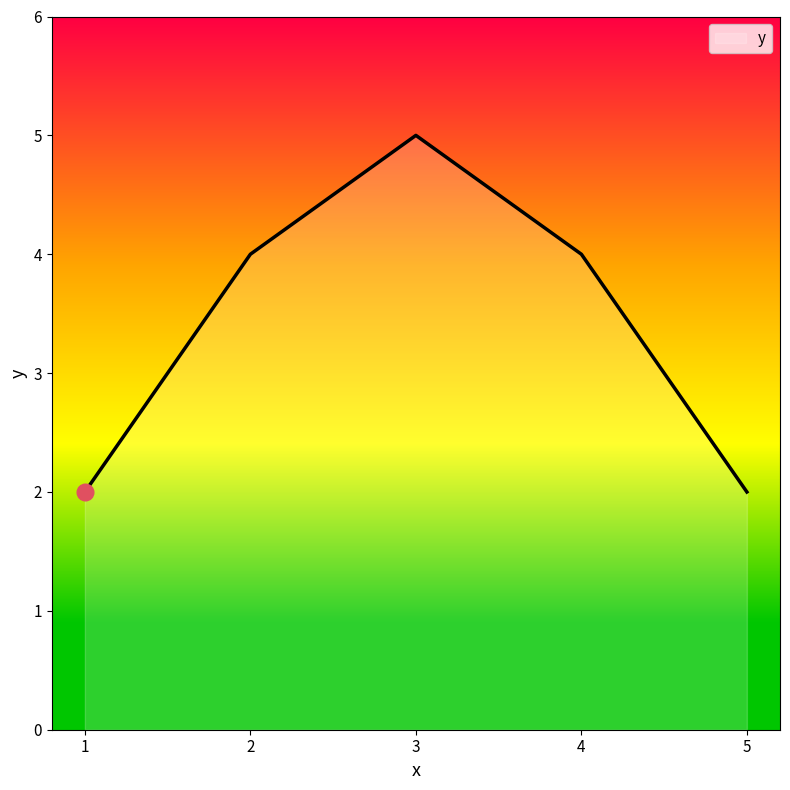

Where is the first local maximum?

3